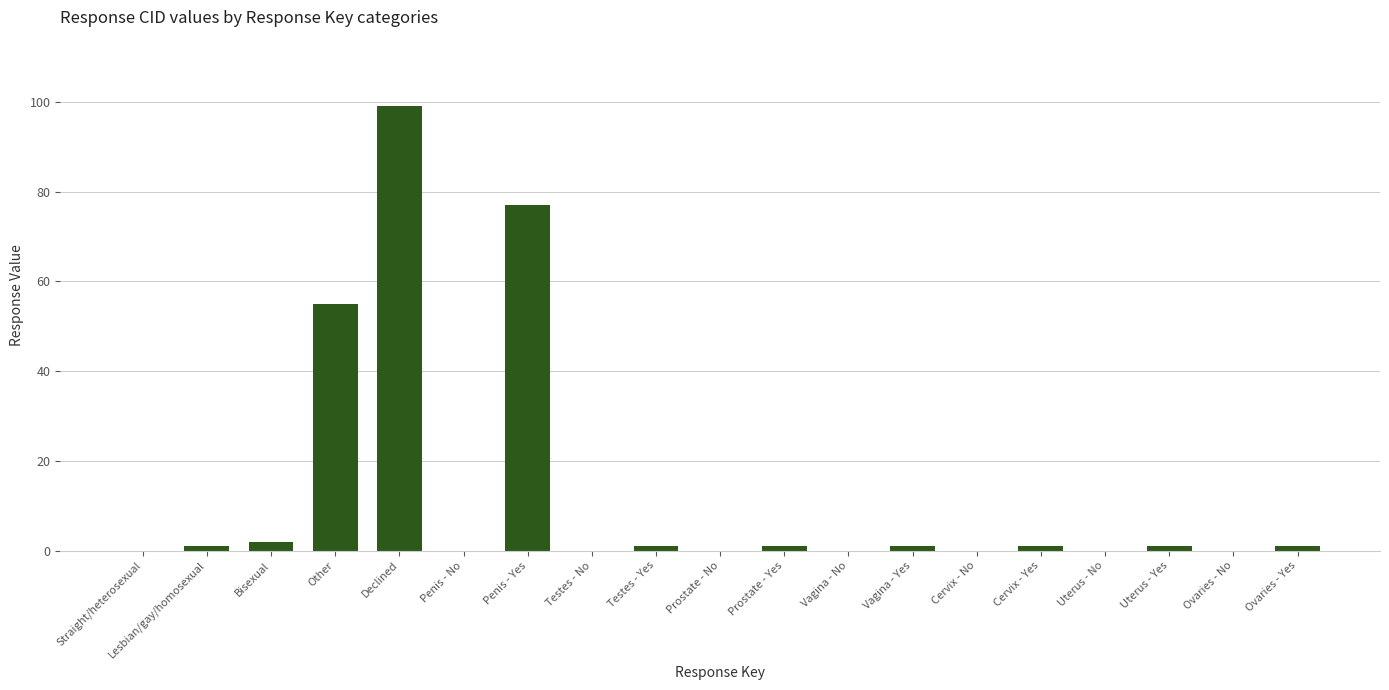

Reading right to left, transcribe all the data shown in this chart.

Ovaries - Yes=1	Ovaries - No=0	Uterus - Yes=1	Uterus - No=0	Cervix - Yes=1	Cervix - No=0	Vagina - Yes=1	Vagina - No=0	Prostate - Yes=1	Prostate - No=0	Testes - Yes=1	Testes - No=0	Penis - Yes=77	Penis - No=0	Declined=99	Other=55	Bisexual=2	Lesbian/gay/homosexual=1	Straight/heterosexual=0